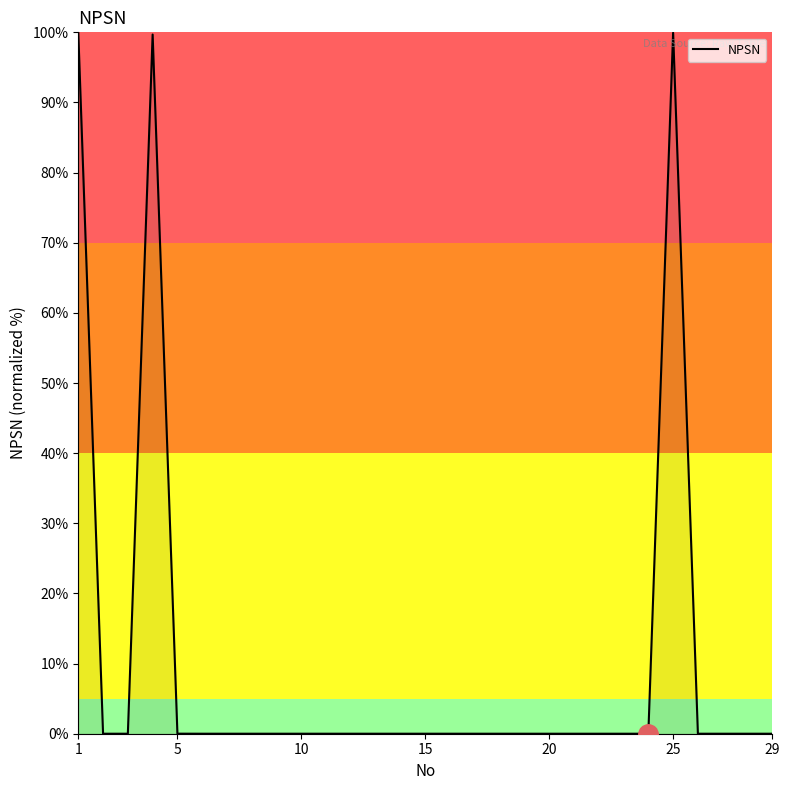

What is the difference between the maximum and minimum values?

100.0